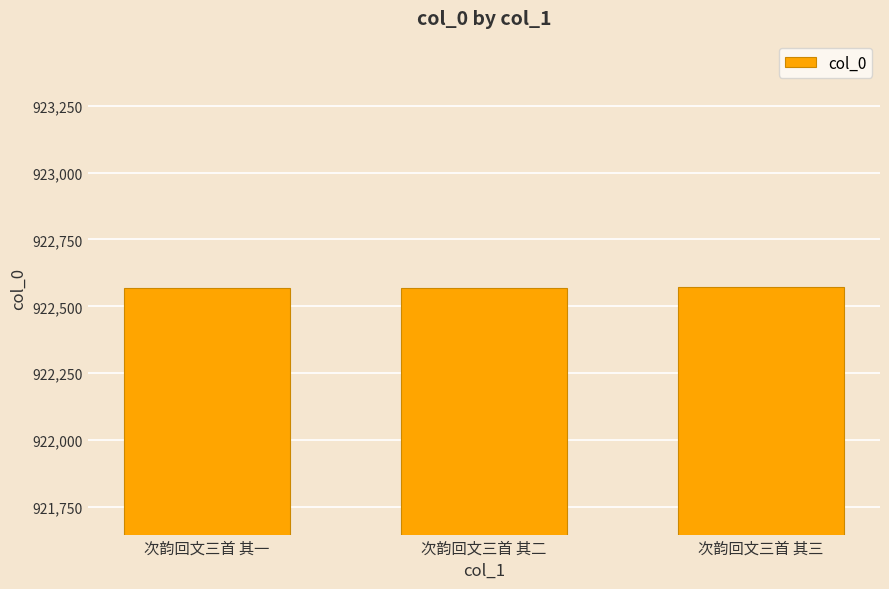

Count the number of data series in this chart.

1